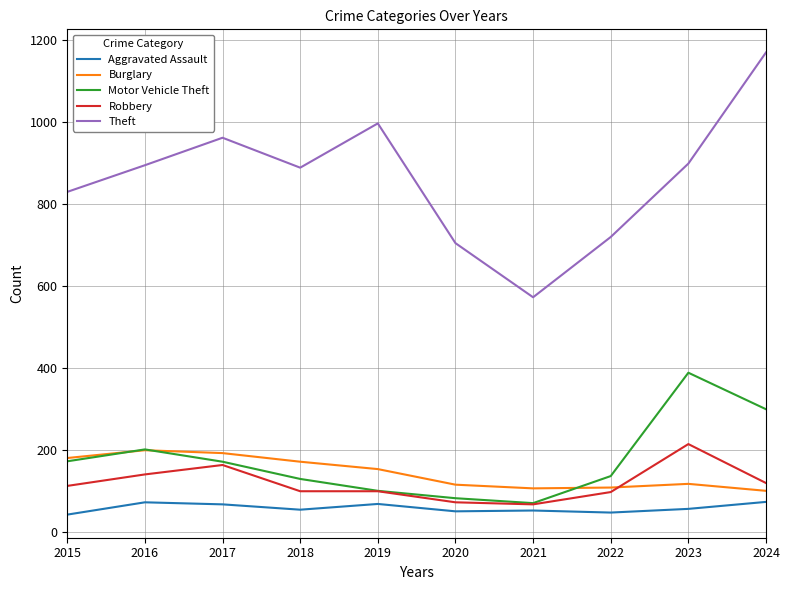

What is the sum of all Burglary values?

1441